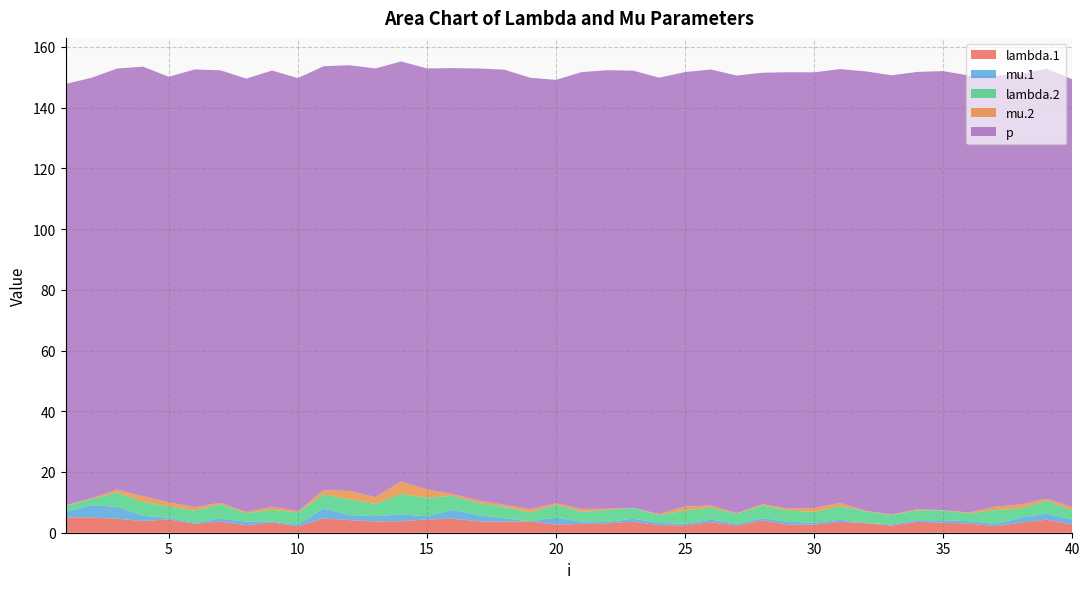

Reading right to left, transcribe all the data shown in this chart.

lambda.1: 40=2.7	39=4.3	38=3.3	37=2.2	36=3.0	35=3.3	34=3.5	33=2.4	32=3.1	31=3.6	30=2.6	29=2.7	28=4.1	27=2.4	26=3.5	25=2.4	24=2.5	23=3.6	22=3.1	21=2.9	20=2.7	19=3.7	18=3.7	17=3.8	16=4.6	15=4.4	14=3.8	13=3.7	12=4.1	11=4.7	10=2.1	9=3.4	8=2.5	7=3.7	6=2.9	5=4.4	4=3.9	3=4.6	2=5.1	1=5.0
mu.1: 40=1.7	39=2.0	38=1.7	37=0.7	36=0.8	35=0.8	34=0.6	33=0.4	32=0.1	31=0.7	30=0.6	29=0.9	28=0.7	27=0.6	26=0.9	25=0.5	24=0.7	23=1.0	22=0.4	21=0.7	20=2.3	19=0.1	18=1.0	17=2.0	16=2.9	15=1.1	14=2.2	13=1.7	12=1.7	11=3.3	10=0.6	9=0.2	8=1.1	7=1.0	6=0.3	5=0.5	4=1.7	3=3.9	2=4.0	1=1.9
lambda.2: 40=3.0	39=4.3	38=3.0	37=4.6	36=2.5	35=3.2	34=3.3	33=3.1	32=3.9	31=4.5	30=3.6	29=3.8	28=4.1	27=3.3	26=4.0	25=4.4	24=2.6	23=3.5	22=3.9	21=3.3	20=4.2	19=2.9	18=3.7	17=4.0	16=4.6	15=6.1	14=6.7	13=4.0	12=5.2	11=4.6	10=4.0	9=3.9	8=2.8	7=4.8	6=4.1	5=3.7	4=4.5	3=4.7	2=2.0	1=1.9
mu.2: 40=1.1	39=0.6	38=1.3	37=1.1	36=0.3	35=0.1	34=0.4	33=0.2	32=0.1	31=1.1	30=1.3	29=0.6	28=0.5	27=0.2	26=0.7	25=1.3	24=0.3	23=0.1	22=0.4	21=1.0	20=0.6	19=1.1	18=0.7	17=0.9	16=0.5	15=2.7	14=4.1	13=2.3	12=2.7	11=1.4	10=0.4	9=1.0	8=0.4	7=0.5	6=1.1	5=1.4	4=1.9	3=1.0	2=0.2	1=0.2
p: 40=140.9	39=141.6	38=141.8	37=141.9	36=143.9	35=144.6	34=144.0	33=144.6	32=144.7	31=142.8	30=143.5	29=143.7	28=142.1	27=144.2	26=143.6	25=143.1	24=143.7	23=144.0	22=144.4	21=143.9	20=139.4	19=142.1	18=143.3	17=142.3	16=140.3	15=138.6	14=138.4	13=141.2	12=140.2	11=139.6	10=142.7	9=143.6	8=142.7	7=142.4	6=144.1	5=140.1	4=141.5	3=138.6	2=138.5	1=138.7